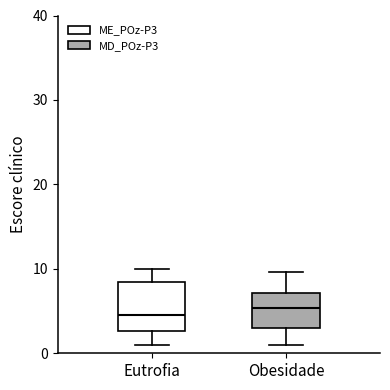

Reading left to right, read every box against the y-axis: the position of its median line, the range the box covers, and the ends of its whiskers. The values are not printed on the chart, so give them approximately, as read against the axis.

Eutrofia: median 5, box 3 to 8, whiskers 1 to 10
Obesidade: median 5, box 3 to 7, whiskers 1 to 10